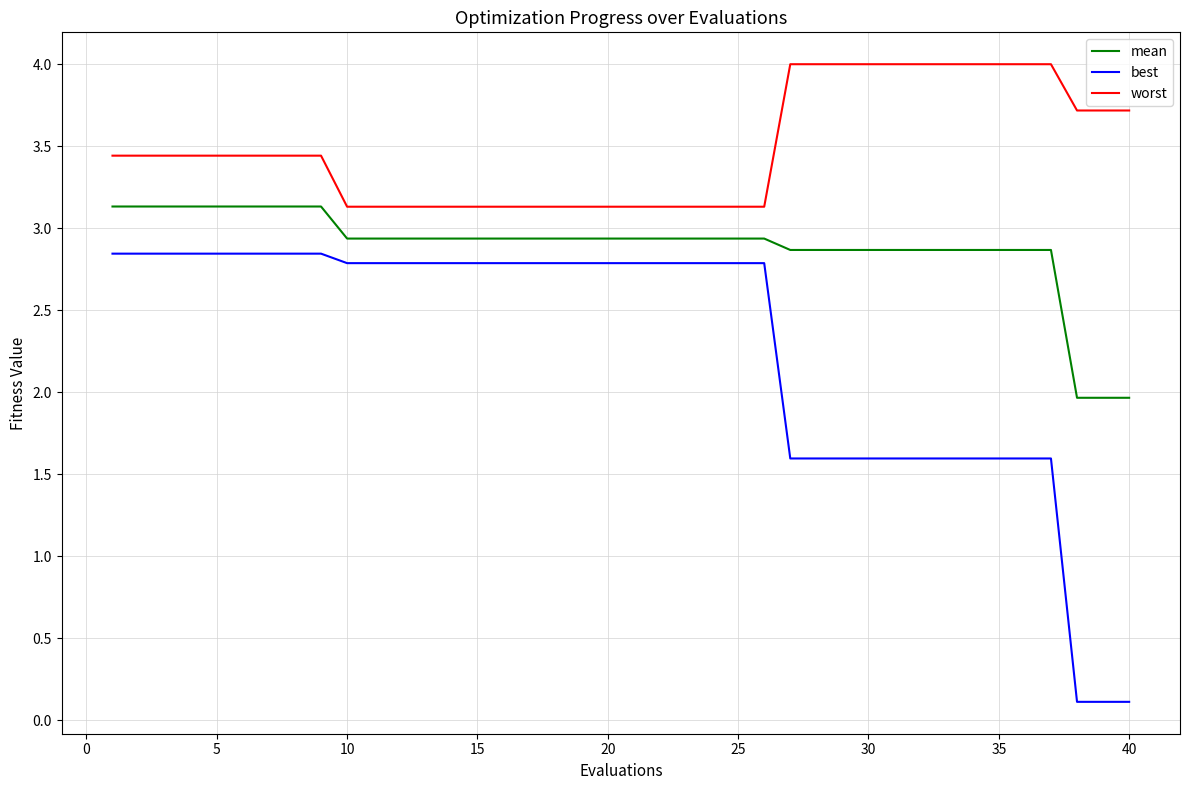

Which series has the widest spread of values?

best